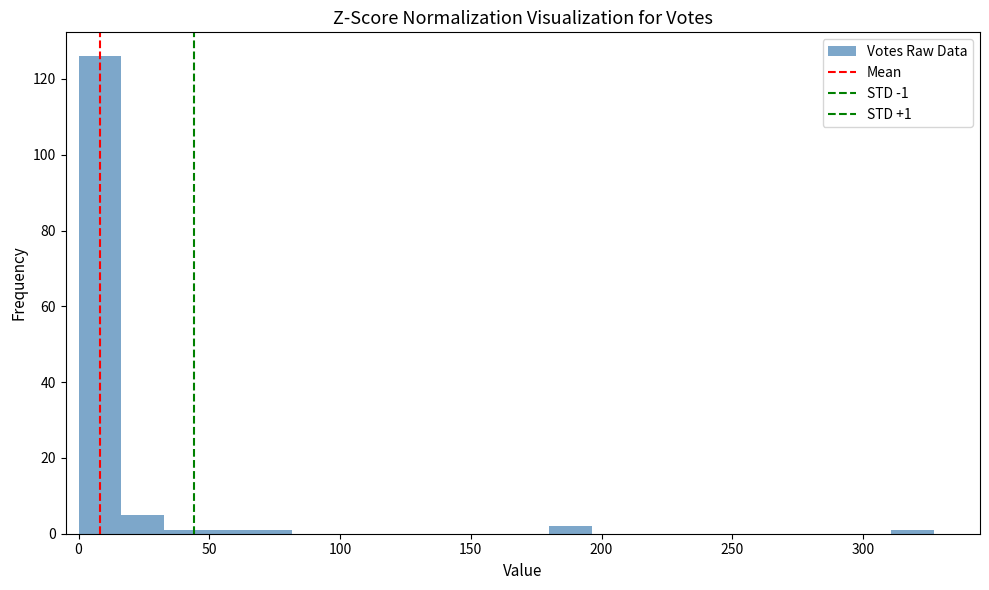

Around what value on the x-axis is the tallest bar? Give the approximate position of its centre, as read against the axis.

10